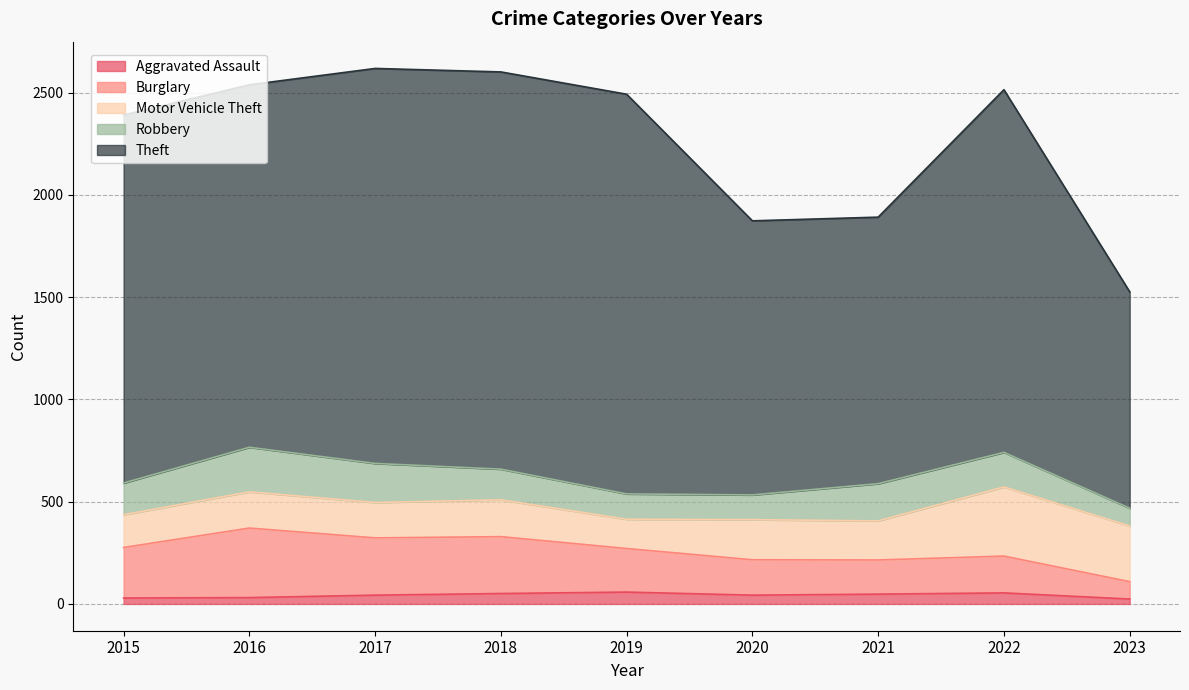

What value does the Theft series have at 2023?

1058